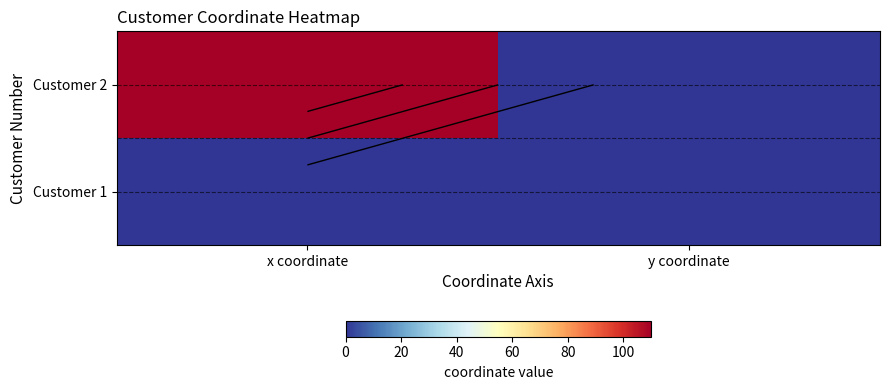

The Customer 2 series shows 110 at x coordinate. True or false?

True